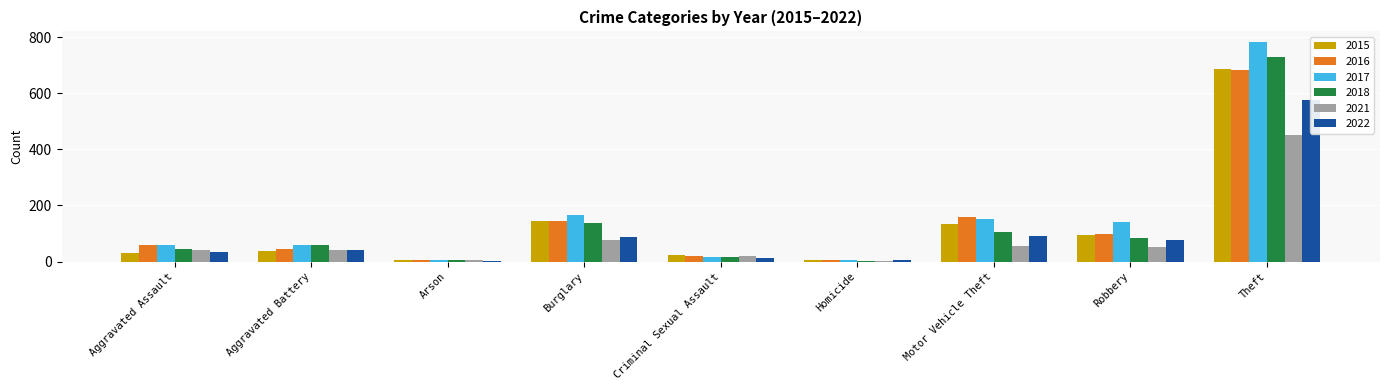

What position from the left is Criminal Sexual Assault?

5